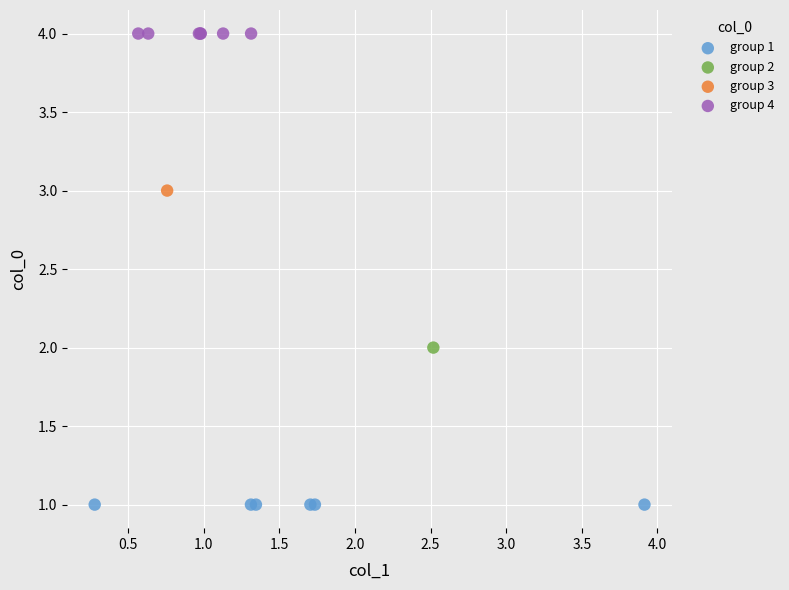

What are all the series names shown in the legend?

group 1, group 2, group 3, group 4